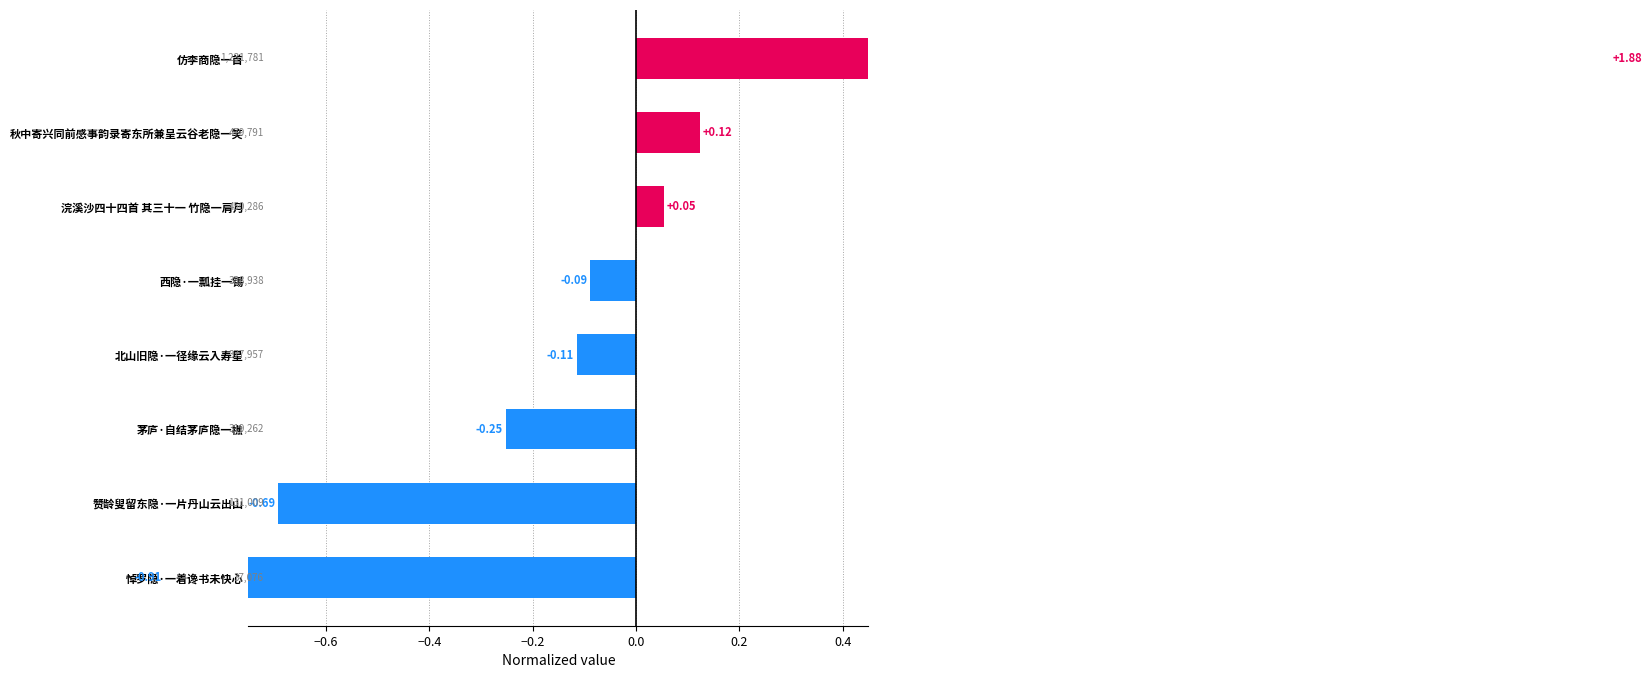

Count the number of data series in this chart.

1